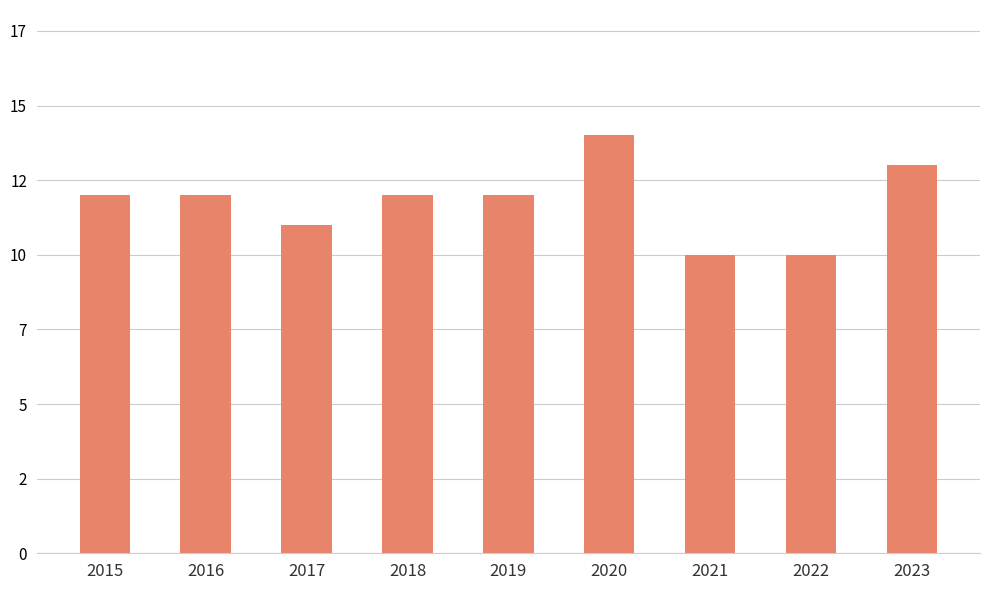

Which category has the lowest value across all series?

2021